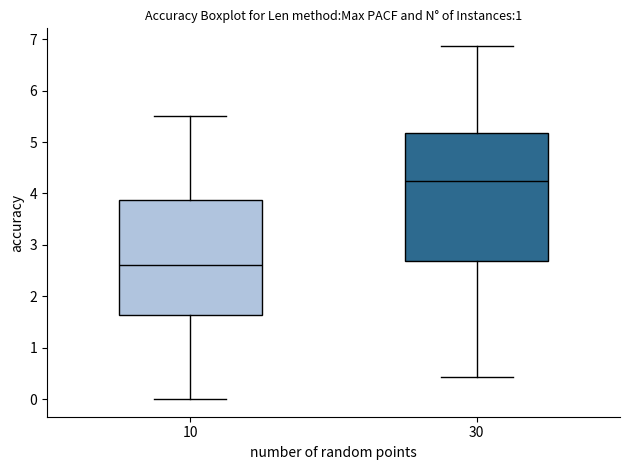

Reading left to right, read every box against the y-axis: the position of its median line, the range the box covers, and the ends of its whiskers. The values are not printed on the chart, so give them approximately, as read against the axis.

10: median 2.6, box 1.6 to 3.9, whiskers 0.0 to 5.5
30: median 4.3, box 2.7 to 5.2, whiskers 0.4 to 6.9